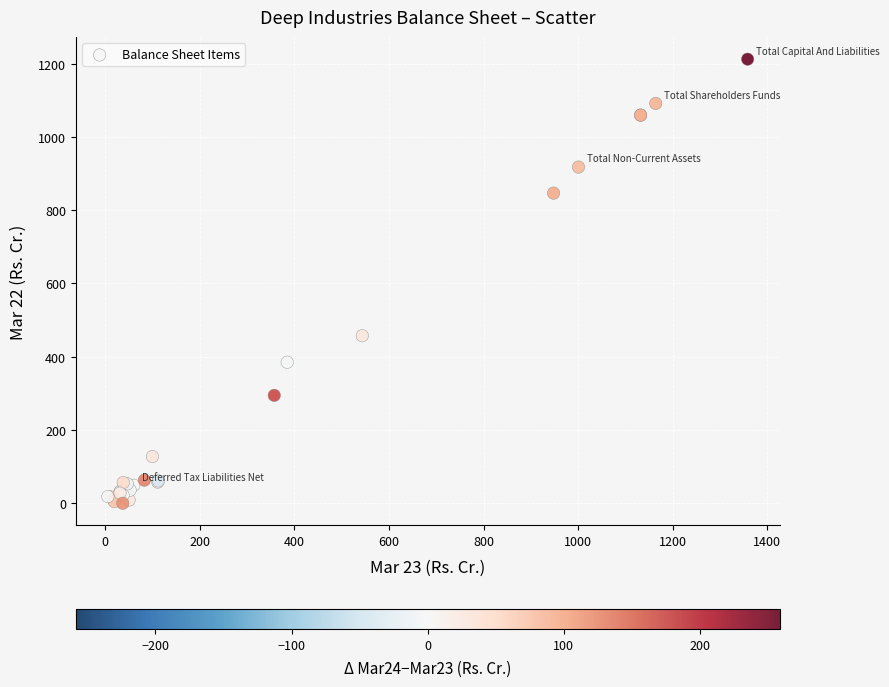

What Y value in the scatter plot is closest to 606?

457.3